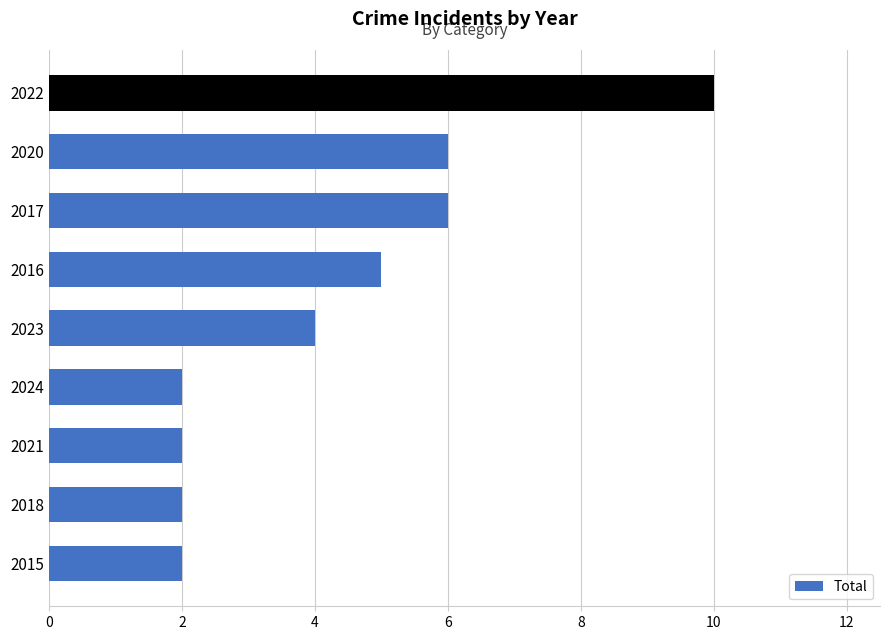

The value at 2024 is 1. True or false?

False